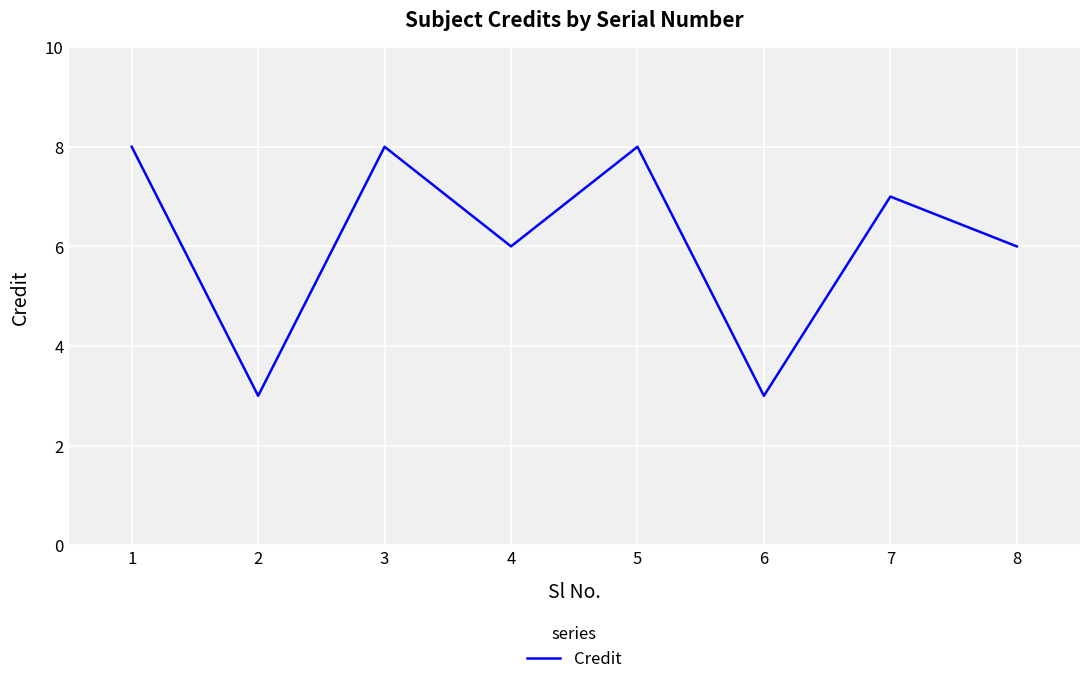

Where is the first local minimum?

2